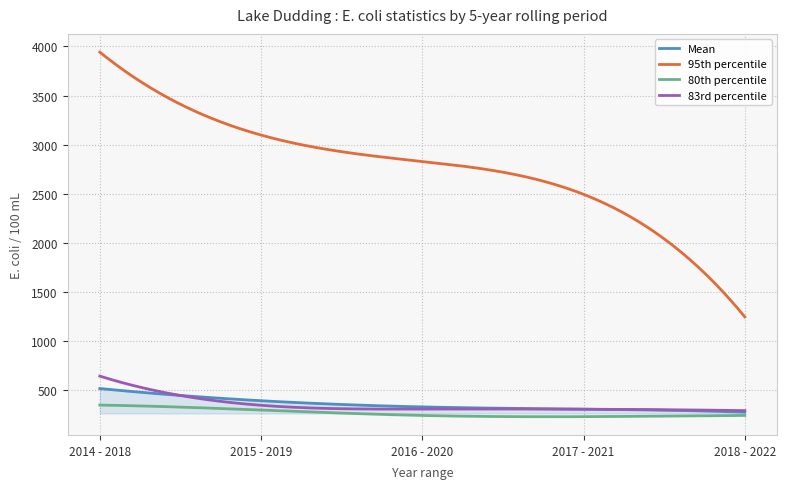

True or false: 95th percentile and Mean intersect in this chart.

False